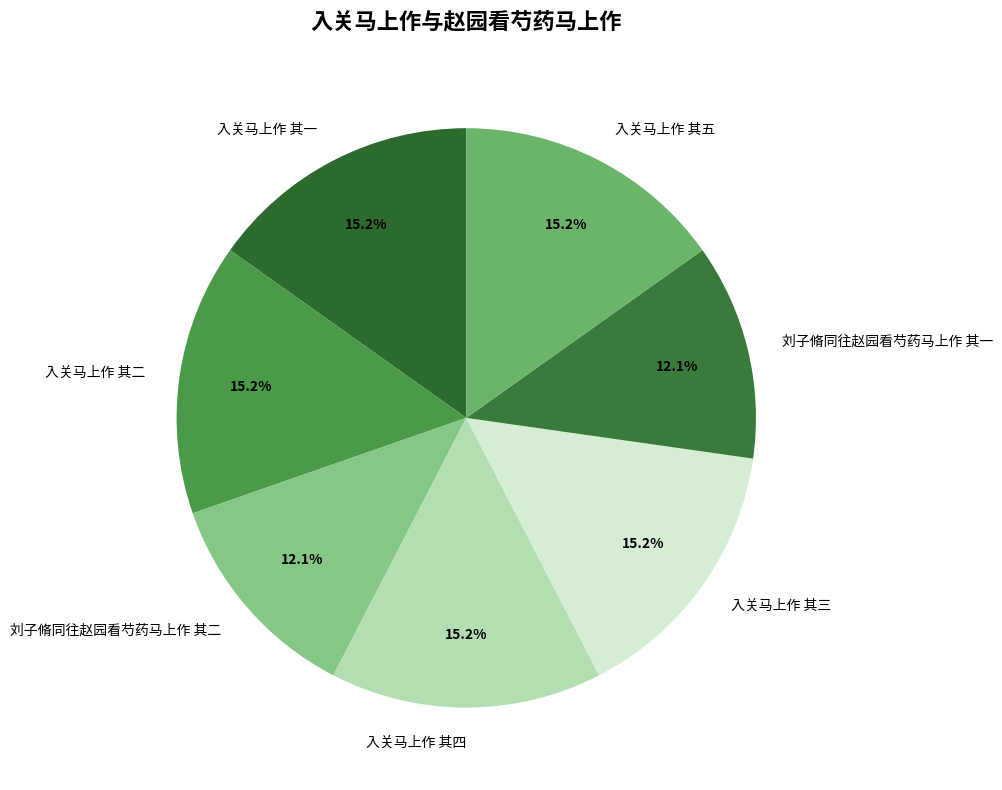

Is it true that 入关马上作 其二 is 15% of the pie?

True